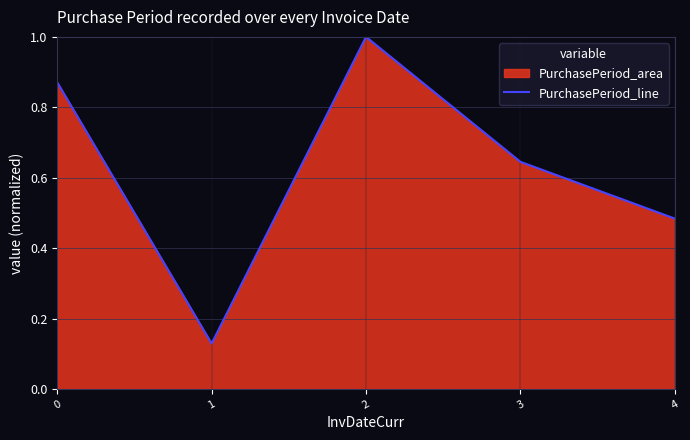

How many series are shown in this chart?

1